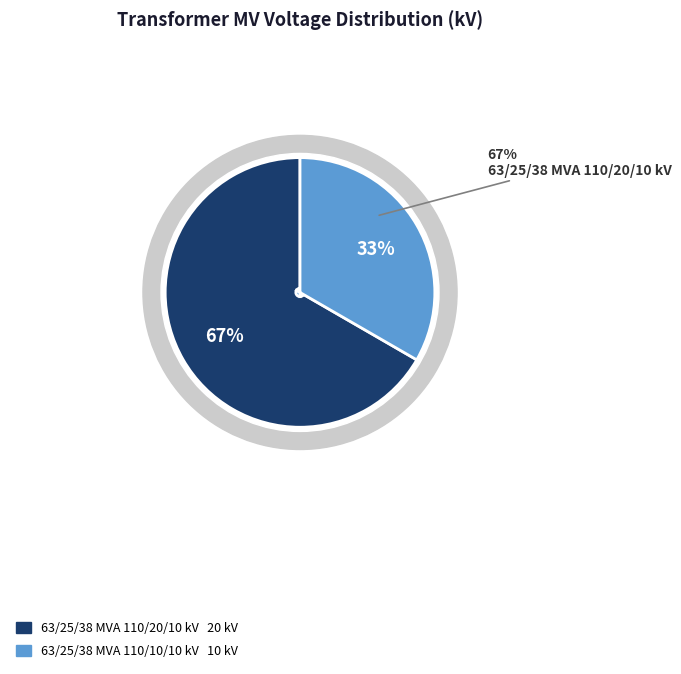

How many segments does this pie chart have?

2